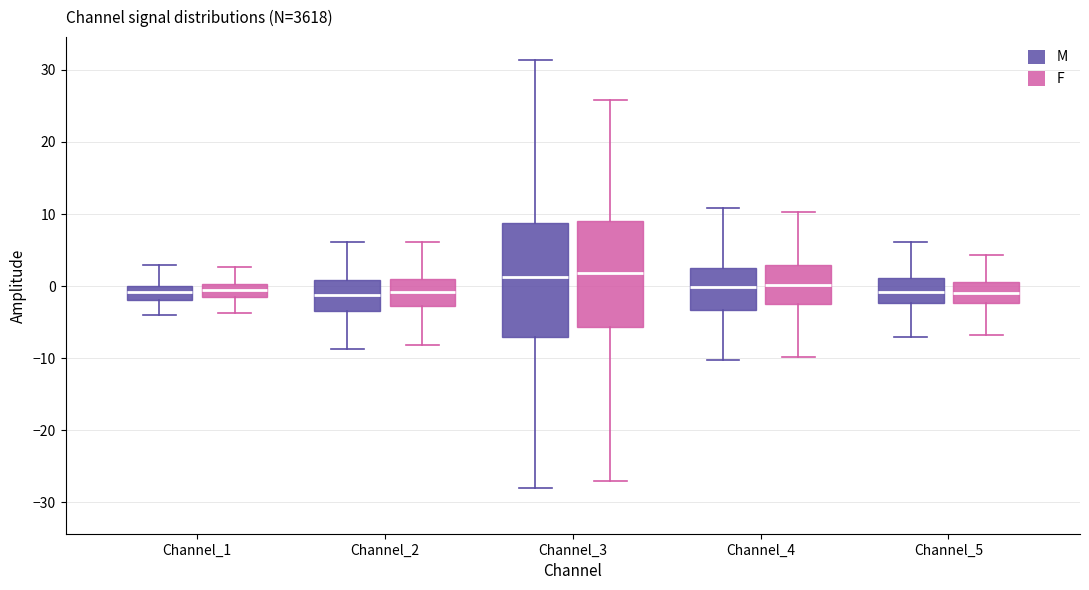

Reading left to right, read every box against the y-axis: the position of its median line, the range the box covers, and the ends of its whiskers. The values are not printed on the chart, so give them approximately, as read against the axis.

Channel_1 (M): median -1, box -2 to 0, whiskers -4 to 3
Channel_1 (F): median -1, box -2 to 0, whiskers -4 to 3
Channel_2 (M): median -1, box -3 to 1, whiskers -9 to 6
Channel_2 (F): median -1, box -3 to 1, whiskers -8 to 6
Channel_3 (M): median 1, box -7 to 9, whiskers -28 to 31
Channel_3 (F): median 2, box -6 to 9, whiskers -27 to 26
Channel_4 (M): median 0, box -3 to 3, whiskers -10 to 11
Channel_4 (F): median 0, box -3 to 3, whiskers -10 to 10
Channel_5 (M): median -1, box -2 to 1, whiskers -7 to 6
Channel_5 (F): median -1, box -2 to 1, whiskers -7 to 4